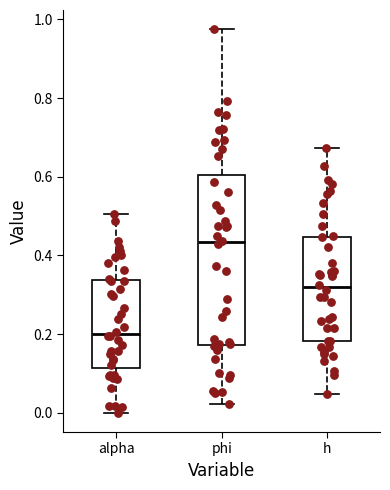

Reading left to right, transcribe this box plot: for each box, give where its median line is, the range the box spans, and where its two whiskers end, as read against the y-axis. The values are not printed on the chart, so give them approximately, as read against the axis.

alpha: median 0.20, box 0.12 to 0.34, whiskers 0.00 to 0.50
phi: median 0.44, box 0.18 to 0.60, whiskers 0.02 to 0.98
h: median 0.32, box 0.18 to 0.44, whiskers 0.04 to 0.68